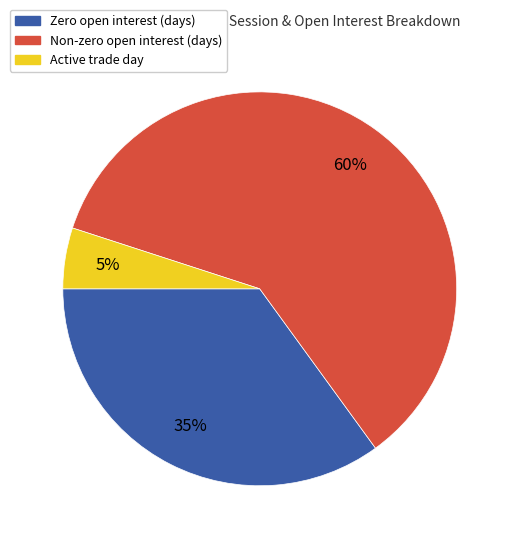

How many slices are in this pie chart?

3